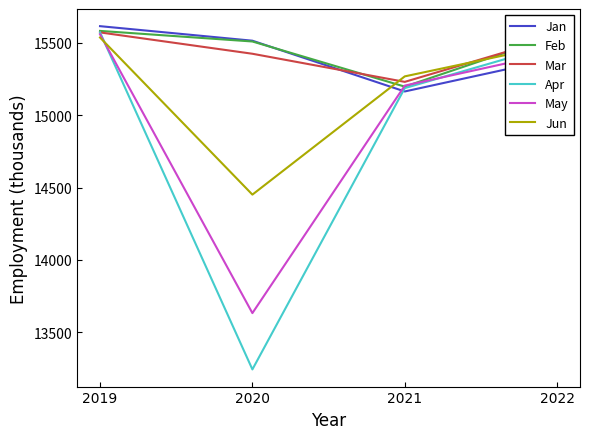

What are all the series names shown in the legend?

Jan, Feb, Mar, Apr, May, Jun